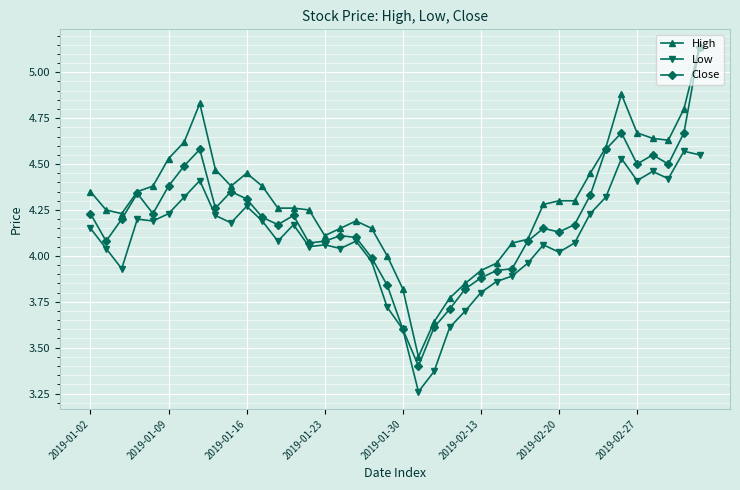

True or false: High and Low cross at least once.

False